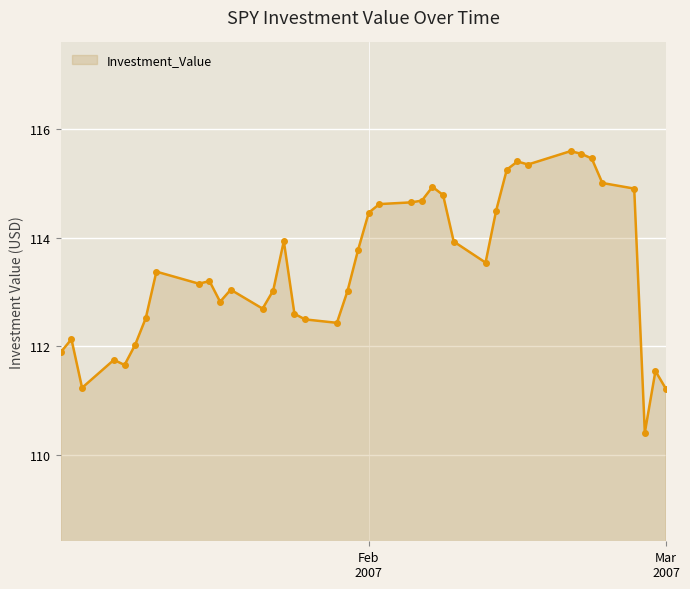

True or false: the data has more than 0 interior local peaks.

True